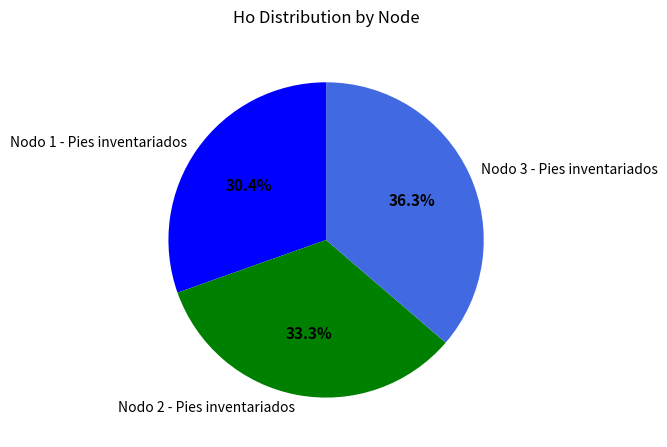

What is the smallest slice in the pie chart?

Nodo 1 - Pies inventariados